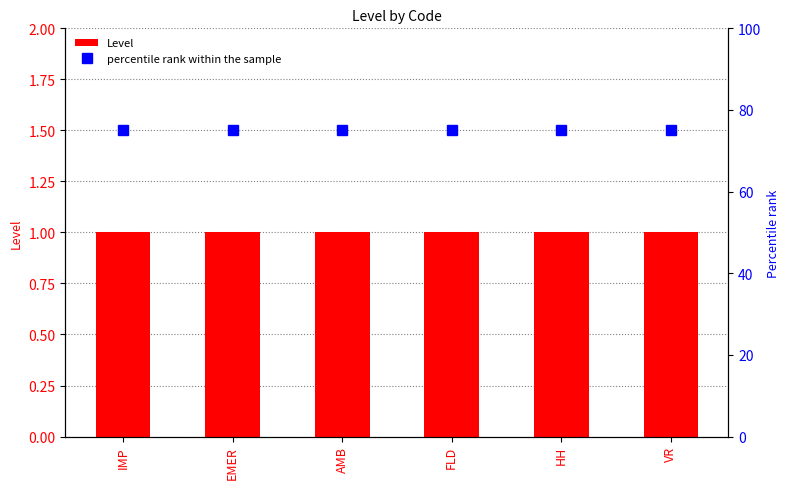

True or false: percentile rank within the sample has a value of 121 at VR.

False